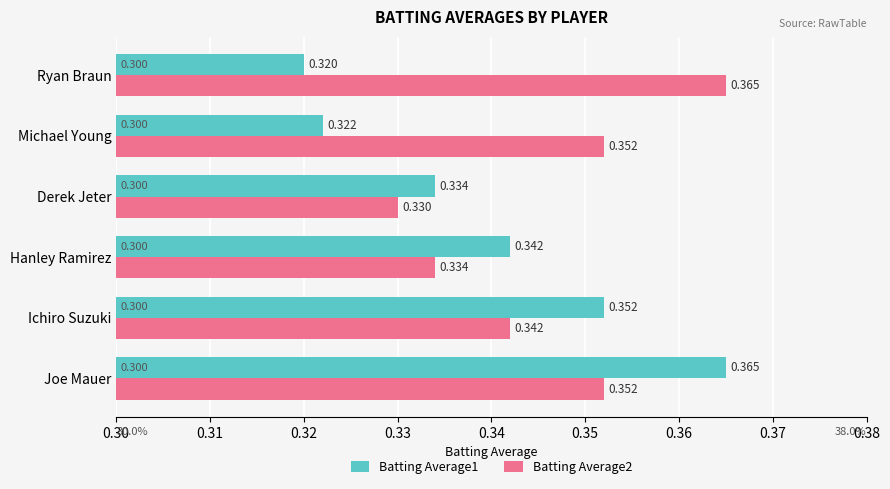

Count the number of data series in this chart.

2